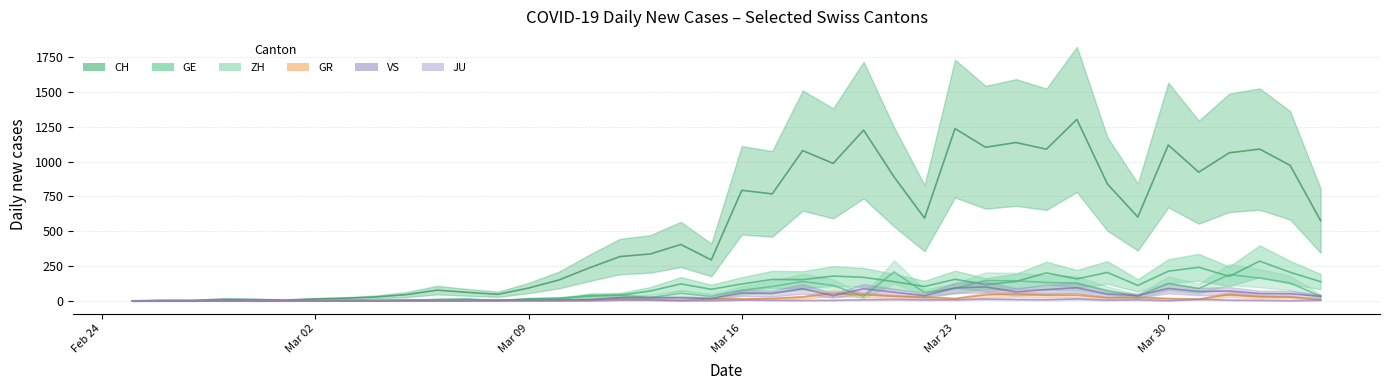

Reading left to right, what are all the values shown in this chart?

CH trend: 0	4	4	12	10	6	14	19	28	45	77	61	47	92	150	237	318	337	405	294	794	768	1079	987	1226	890	594	1237	1103	1137	1089	1303	840	602	1119	924	1063	1090	973	576
GE trend: 0	1	0	4	4	1	1	3	2	4	10	13	2	15	19	34	41	71	122	83	121	154	152	178	169	138	103	155	117	139	201	158	204	111	213	241	176	285	205	138
ZH trend: 0	0	2	0	4	1	3	3	2	8	6	5	6	9	13	39	39	23	55	32	76	103	139	111	32	208	59	89	146	144	132	127	74	32	126	88	189	164	128	33
GR trend: 0	2	0	4	0	0	3	0	3	2	2	1	1	0	4	9	12	10	3	15	13	17	27	54	44	32	26	16	43	50	40	41	21	24	16	12	45	30	27	8
VS trend: 0	0	0	1	0	1	1	0	1	1	1	1	5	5	5	8	23	23	22	17	57	53	87	37	87	62	37	93	100	65	81	94	49	38	89	67	71	52	51	33
JU trend: 0	0	1	0	0	0	0	1	0	2	0	1	0	2	0	0	5	5	1	1	6	4	3	4	8	10	7	8	13	10	8	14	5	8	1	12	5	4	0	5